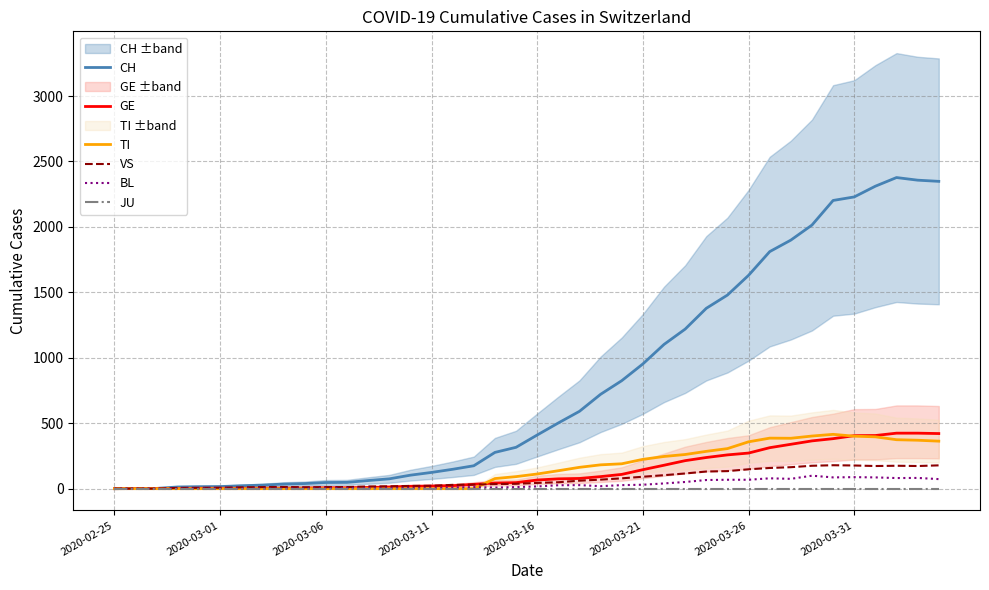

How many lines are shown in the chart?

6